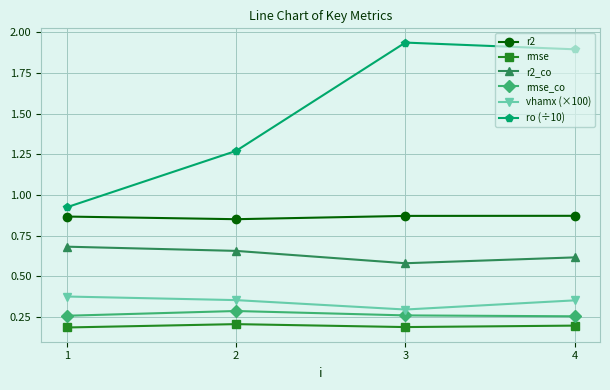

Which series changed the most between 1 and 2?

ro (÷10)